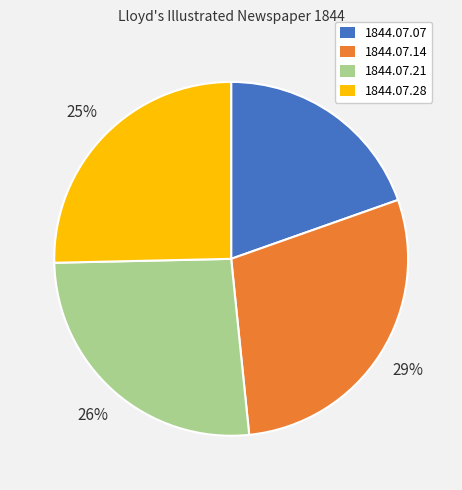

To the nearest percent, what portion does 1844.07.07 represent?

20%